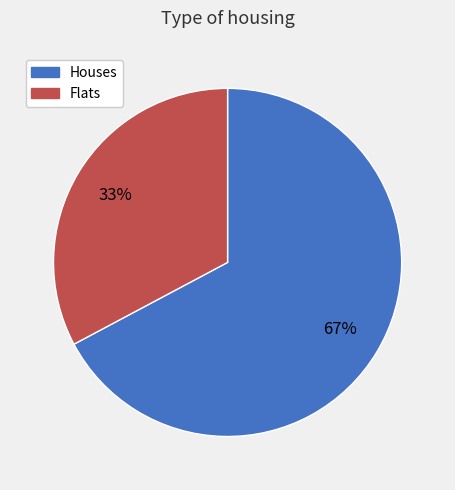

Is there any slice that represents more than half of the pie?

Yes